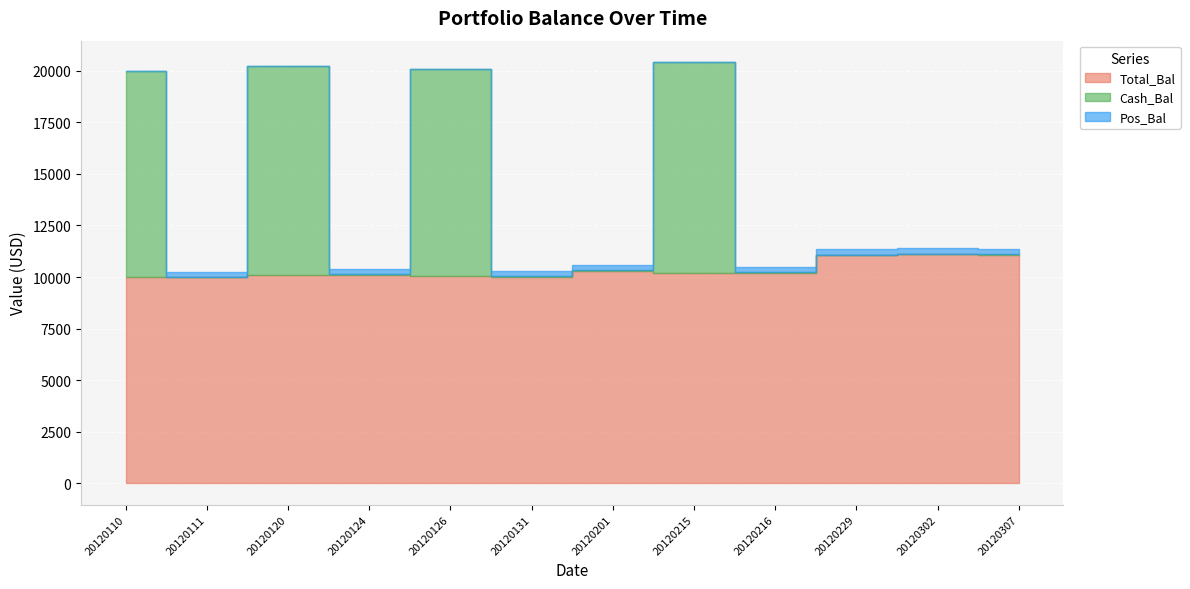

Rank the series by their maximum value, from highest to lowest.

Total_Bal, Cash_Bal, Pos_Bal